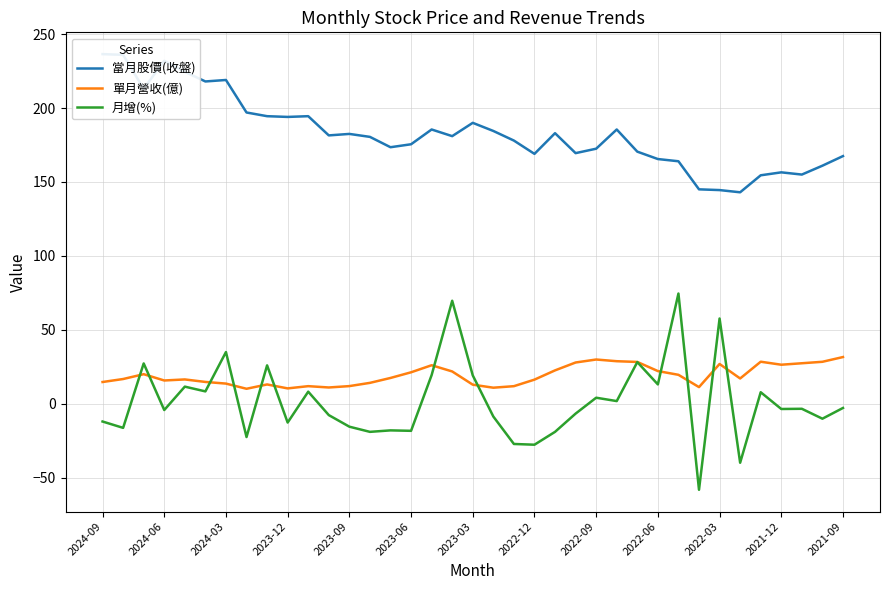

How many interior local peaks does the 單月營收(億) series have?

8